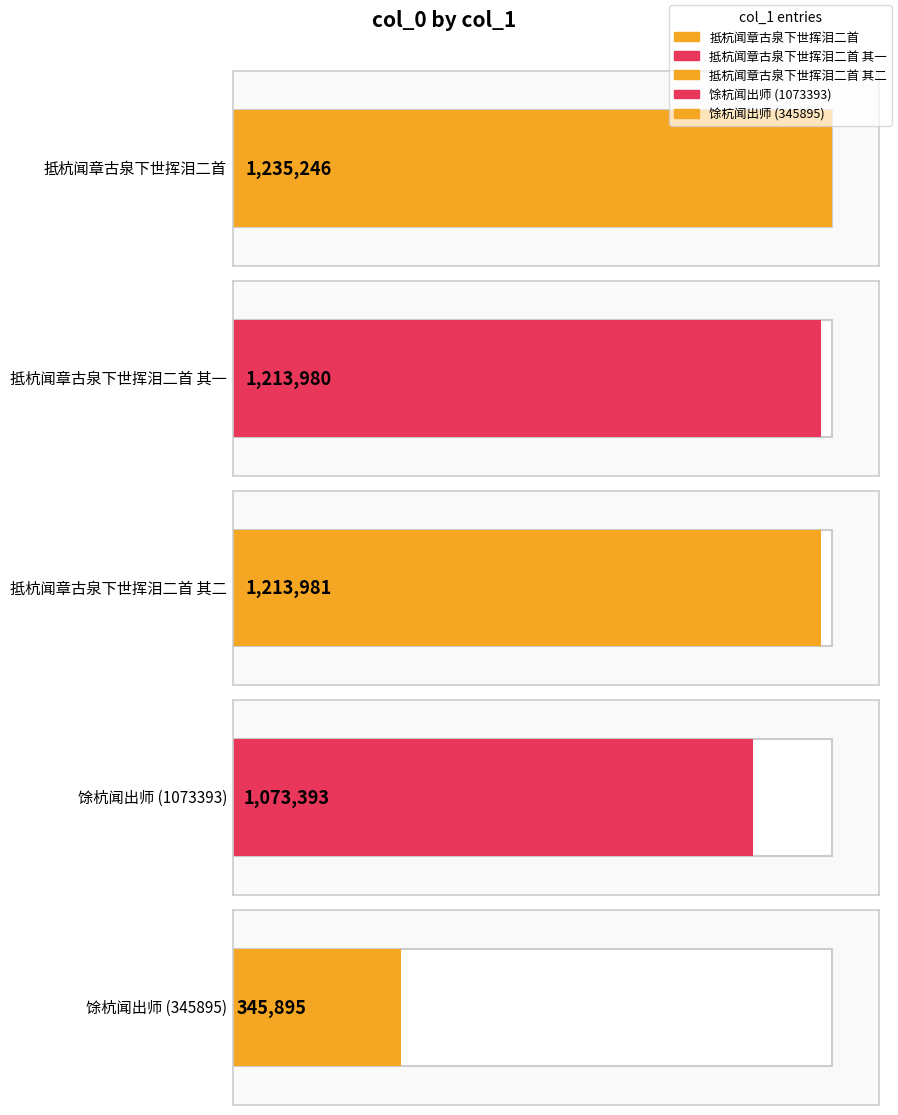

What is the label of the 3rd bar from the left?

抵杭闻章古泉下世挥泪二首 其二